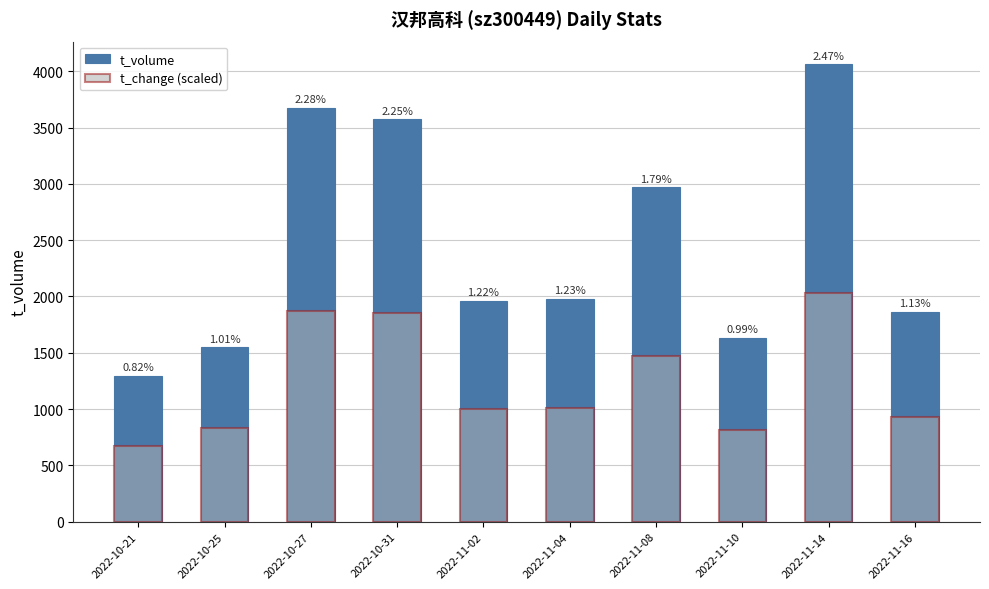

Is the value of t_change (scaled) at 2022-11-08 greater than the value of t_volume at 2022-11-10?

No